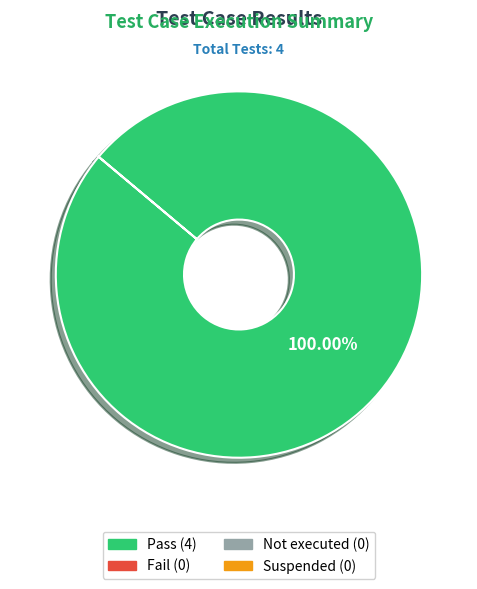

Is there any slice that represents more than half of the pie?

Yes